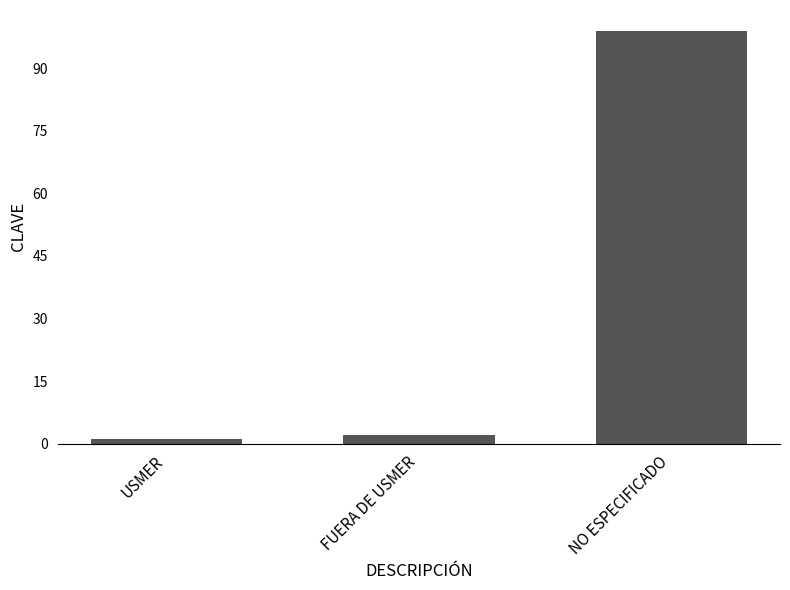

Rank the categories by value from lowest to highest.

USMER, FUERA DE USMER, NO ESPECIFICADO